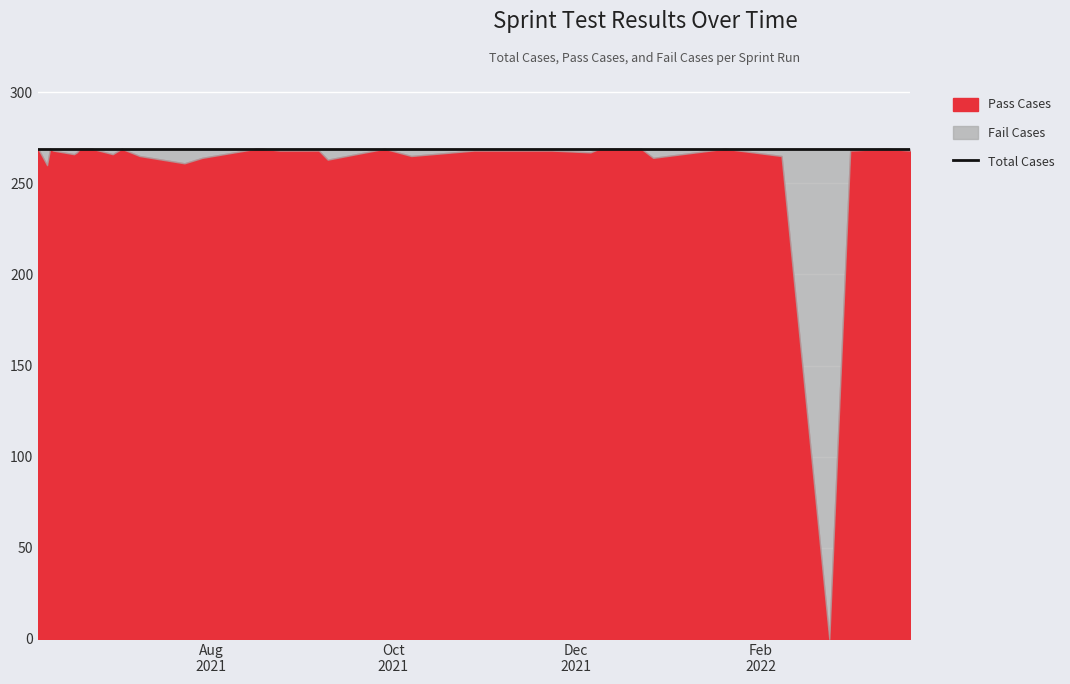

The Pass Cases series shows 462 at 2021-07-29. True or false?

False